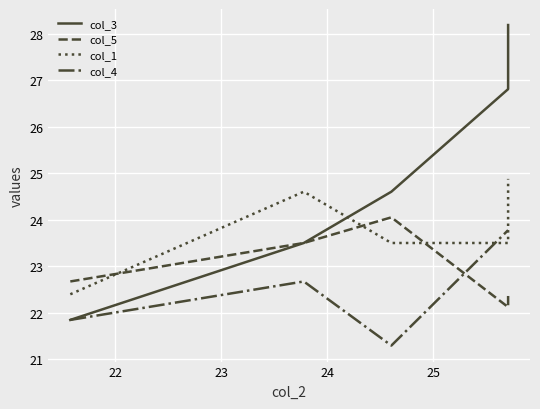

Reading left to right, transcribe all the data shown in this chart.

col_3: 21.9	23.5	24.6	26.8	28.2
col_5: 22.7	23.5	24.1	22.1	22.4
col_1: 22.4	24.6	23.5	23.5	24.9
col_4: 21.9	22.7	21.3	23.8	23.8